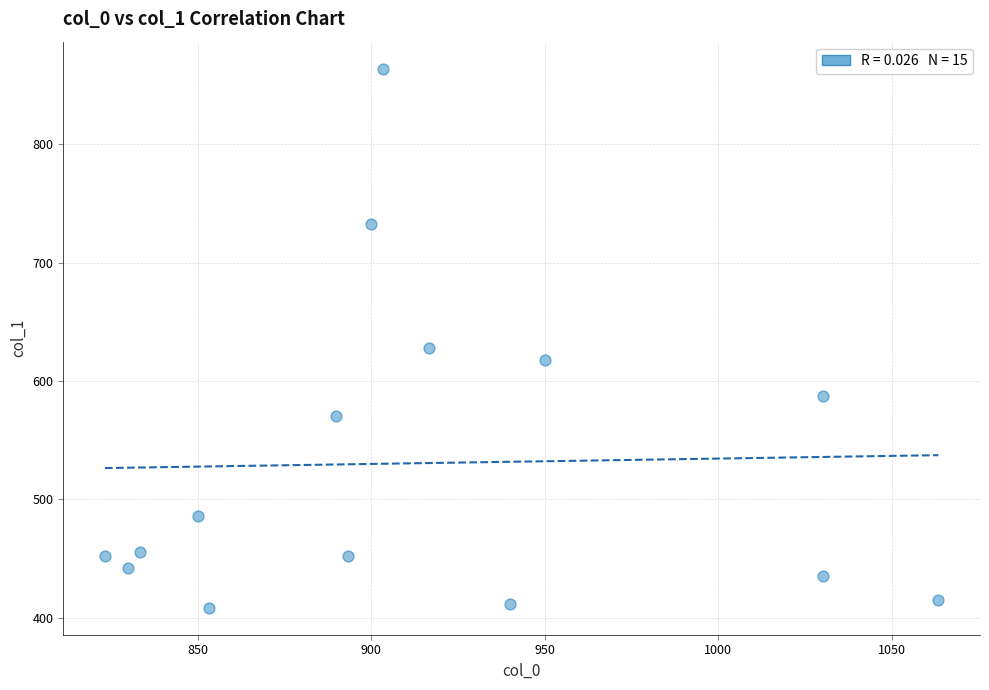

What is the range of Y values (max minus min)?

455.6